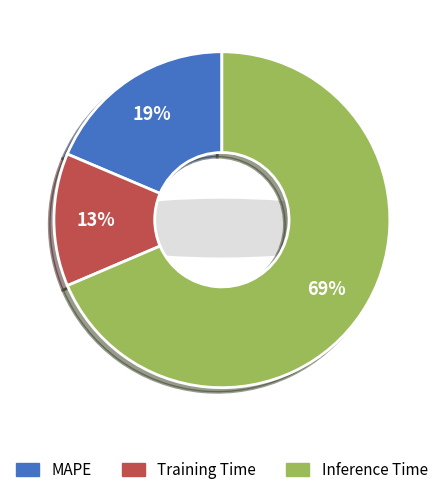

How many segments does this pie chart have?

3